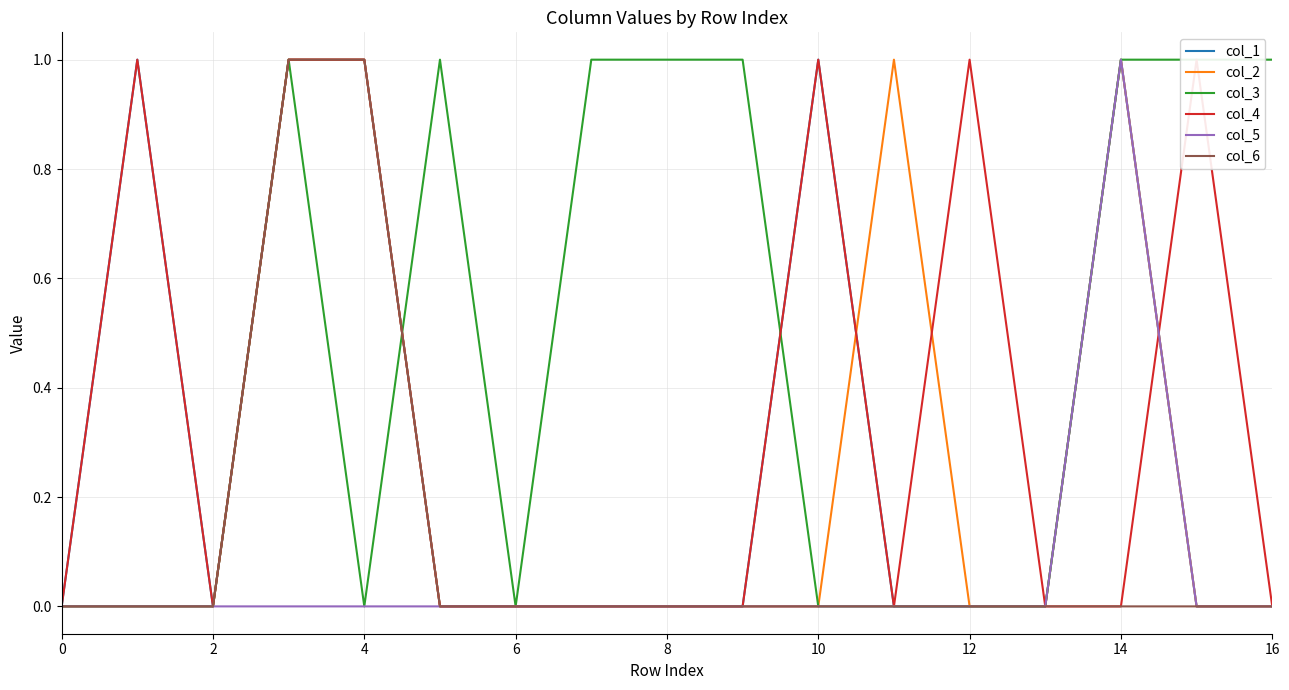

True or false: col_1 and col_5 intersect in this chart.

False